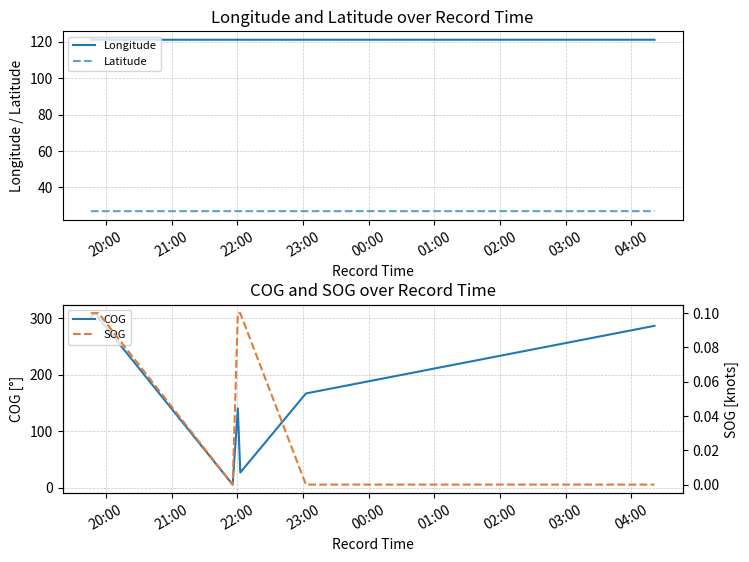

What is the minimum value for Longitude?

121.1